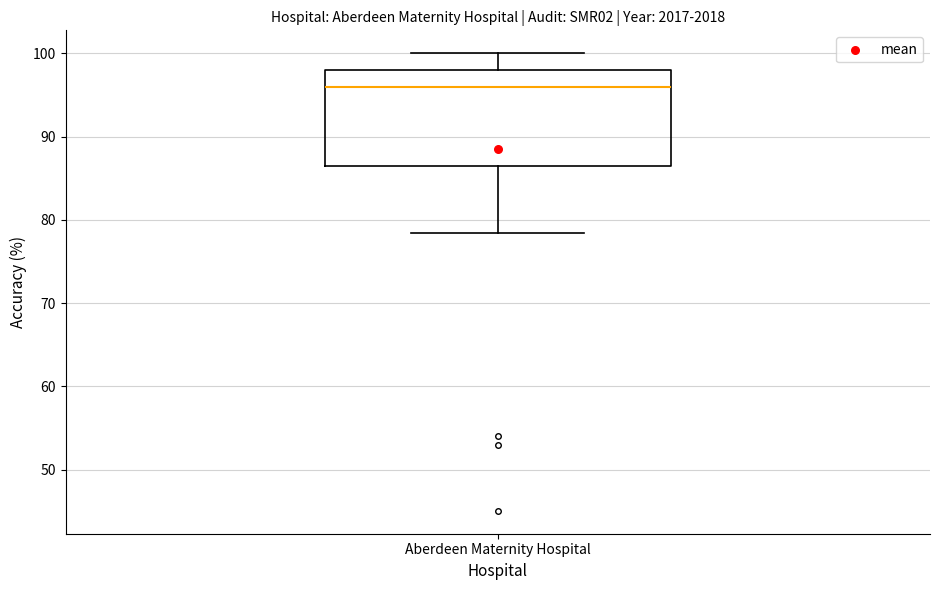

Where does the lower whisker of the box for Aberdeen Maternity Hospital end on the y-axis? The values are not printed on the chart, so give them approximately, as read against the axis.

78